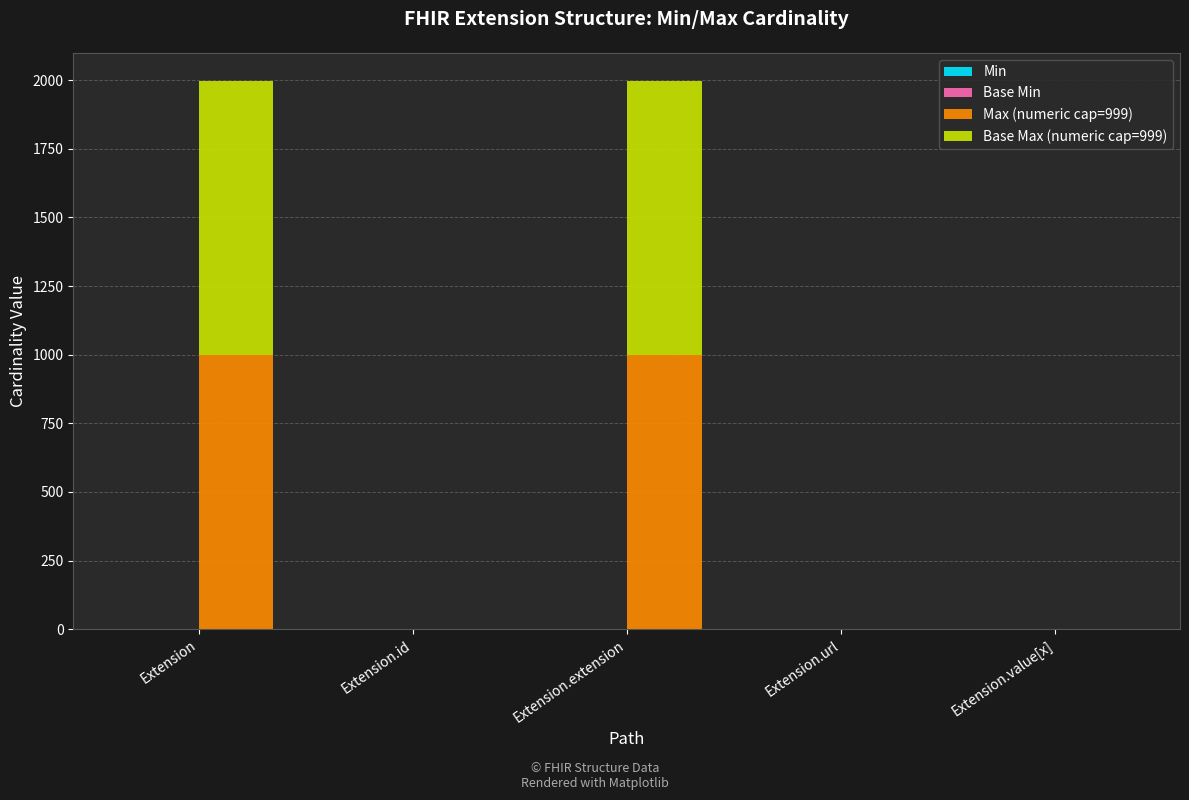

How many groups of bars are there?

5